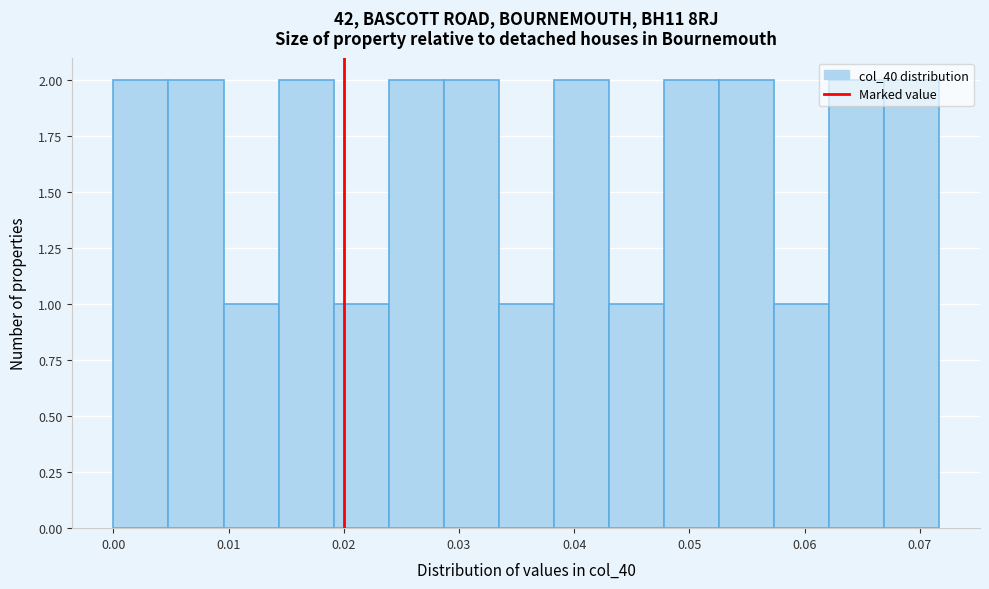

Reading left to right, transcribe this chart: for each bar, give the range it covers on the x-axis and its height. Neither the bar edges nor the heights are printed on the chart, so give them approximately, as read against the axes.

0.000 to 0.005: 2
0.005 to 0.010: 2
0.010 to 0.014: 1
0.014 to 0.019: 2
0.019 to 0.024: 1
0.024 to 0.029: 2
0.029 to 0.033: 2
0.033 to 0.038: 1
0.038 to 0.043: 2
0.043 to 0.048: 1
0.048 to 0.053: 2
0.053 to 0.057: 2
0.057 to 0.062: 1
0.062 to 0.067: 2
0.067 to 0.072: 2